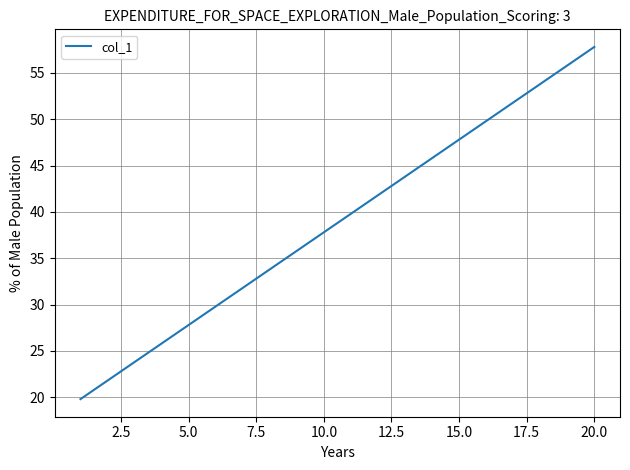

True or false: the data has more than 2 interior local peaks.

False